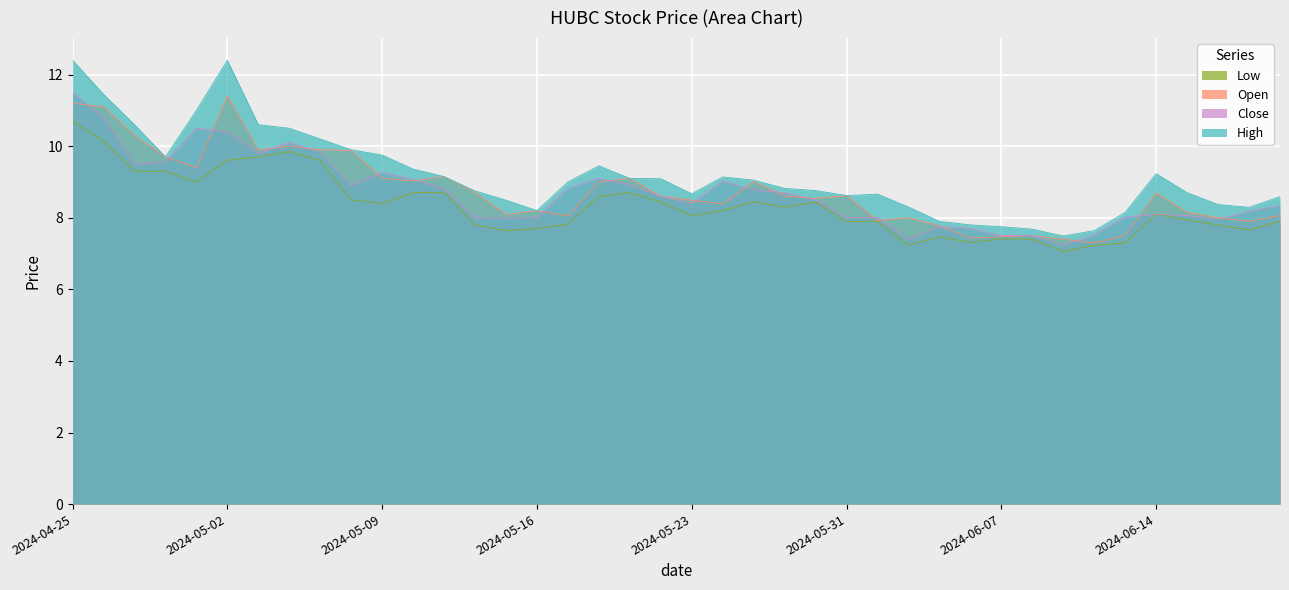

What is the greatest value displayed?

12.4